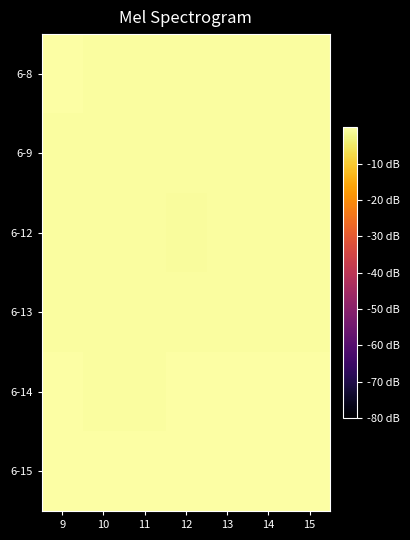

Reading left to right, what are all the values shown in this chart?

6-8: 9=-0.3	10=-0.4	11=-0.4	12=-0.5	13=-0.5	14=-0.5	15=-0.5
6-9: 9=-0.5	10=-0.4	11=-0.5	12=-0.5	13=-0.6	14=-0.5	15=-0.6
6-12: 9=-0.6	10=-0.6	11=-0.6	12=-0.6	13=-0.6	14=-0.6	15=-0.6
6-13: 9=-0.5	10=-0.4	11=-0.5	12=-0.4	13=-0.4	14=-0.4	15=-0.4
6-14: 9=-0.3	10=-0.3	11=-0.3	12=-0.3	13=-0.2	14=-0.2	15=-0.2
6-15: 9=-0.2	10=-0.1	11=-0.0	12=0.0	13=-0.0	14=-0.1	15=-0.0